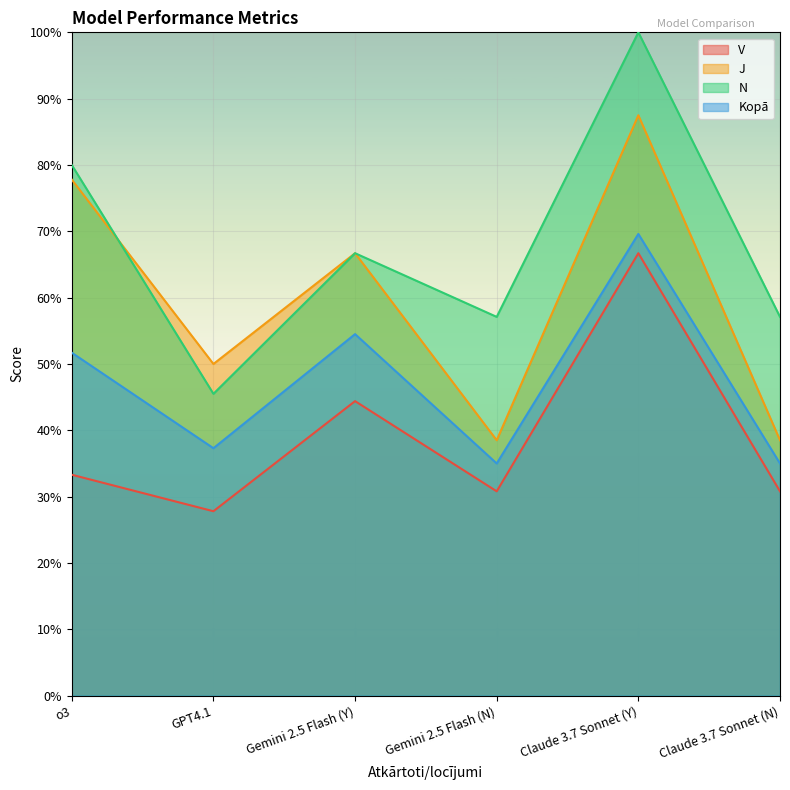

Which series changed the most between Claude 3.7 Sonnet (Y) and Claude 3.7 Sonnet (N)?

J